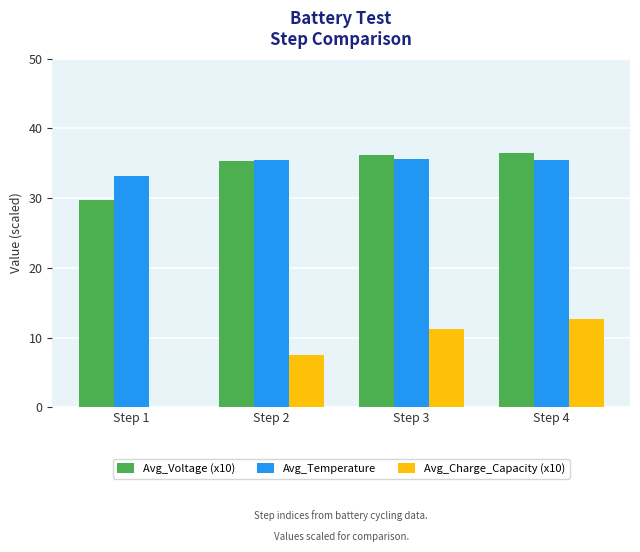

At which label does Avg_Charge_Capacity (x10) reach its peak?

Step 4